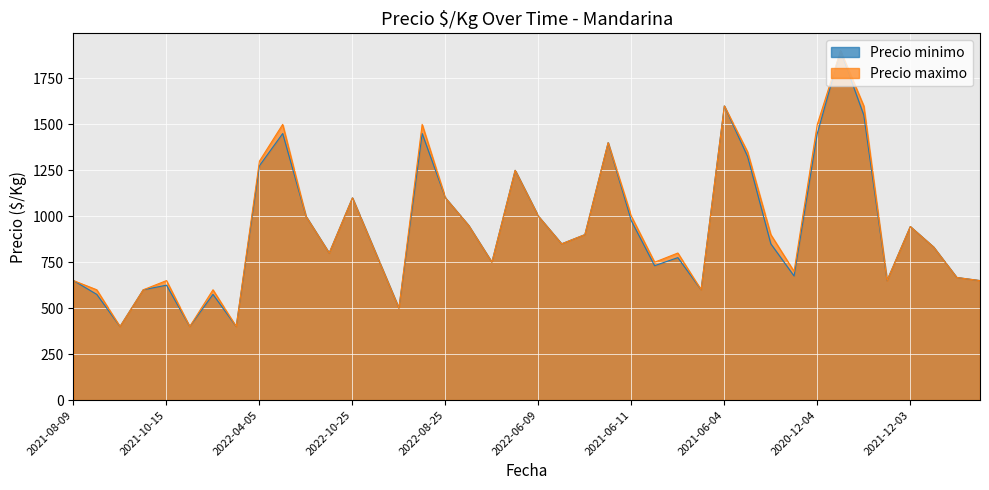

At which label does Precio minimo first exceed 850?

2022-04-05